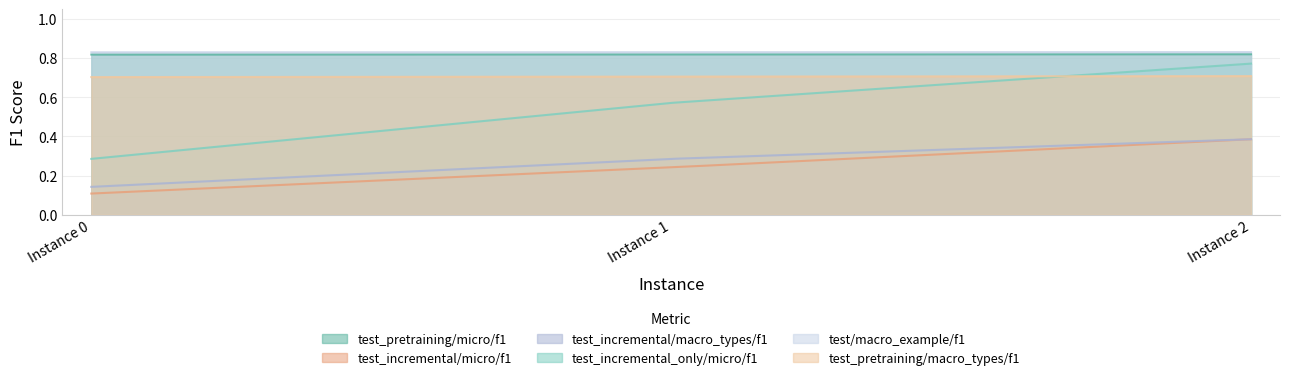

Which series has the largest total across all categories?

test/macro_example/f1